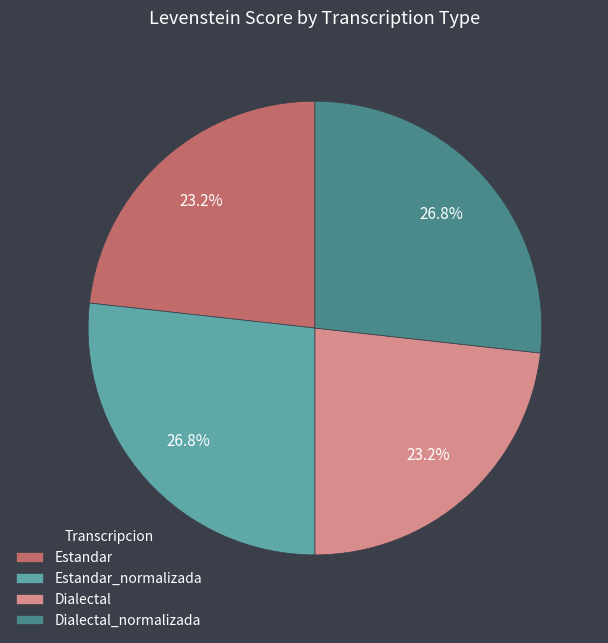

Count the number of slices in the pie.

4